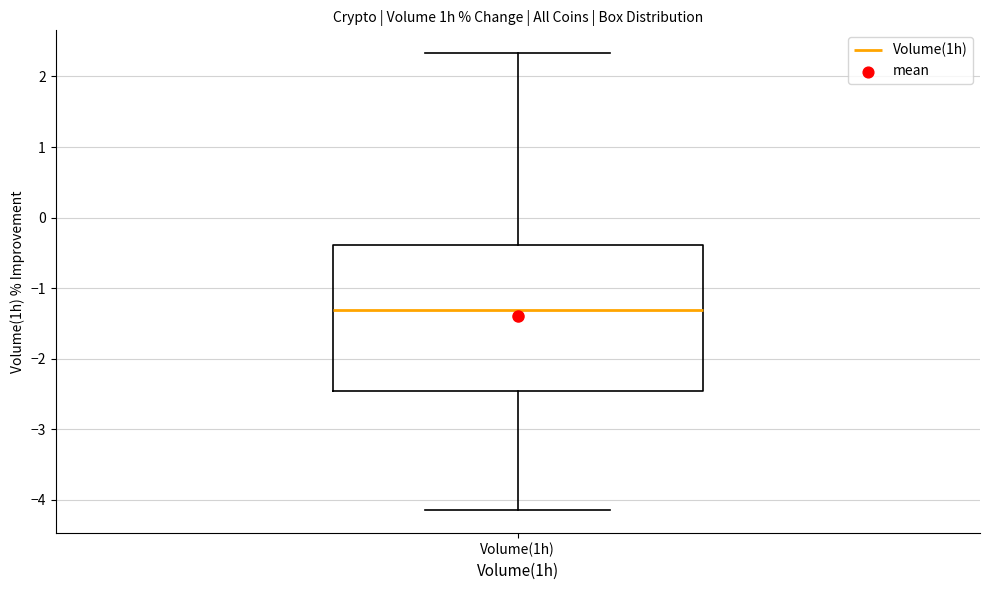

Transcribe this box plot: give where the median line is, the range the box spans, and where the two whiskers end, as read against the y-axis. The values are not printed on the chart, so give them approximately, as read against the axis.

median -1.3, box -2.5 to -0.4, whiskers -4.1 to 2.3